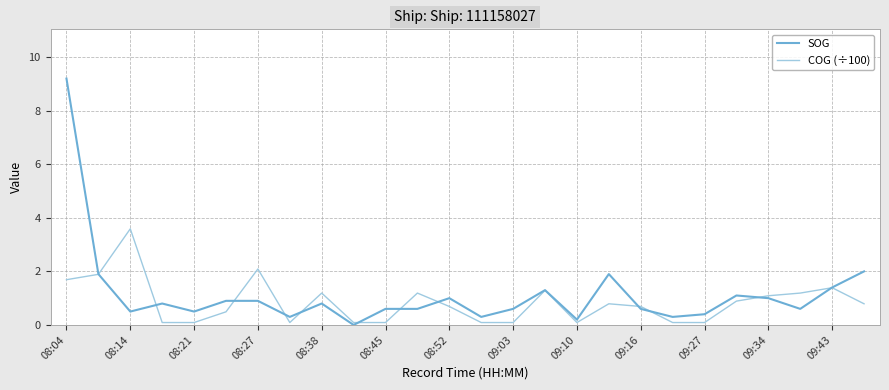

Which series has the largest total across all categories?

SOG